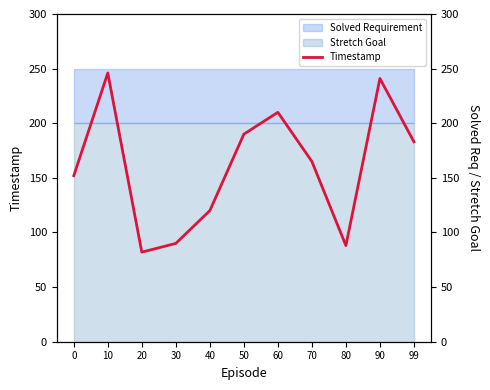

How many data points are above 165?

5